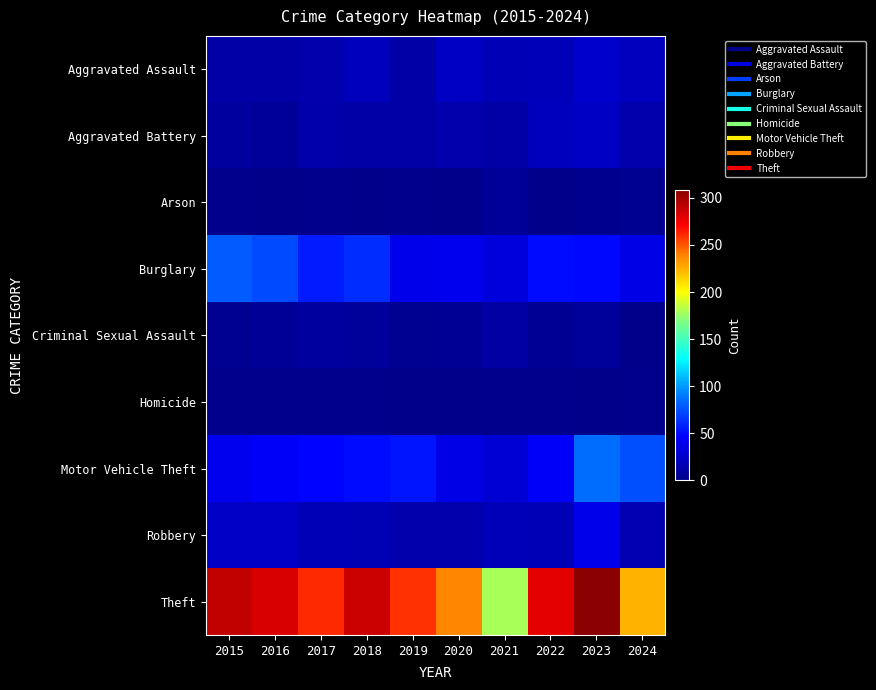

At which category does the chart reach its peak across all series?

2023